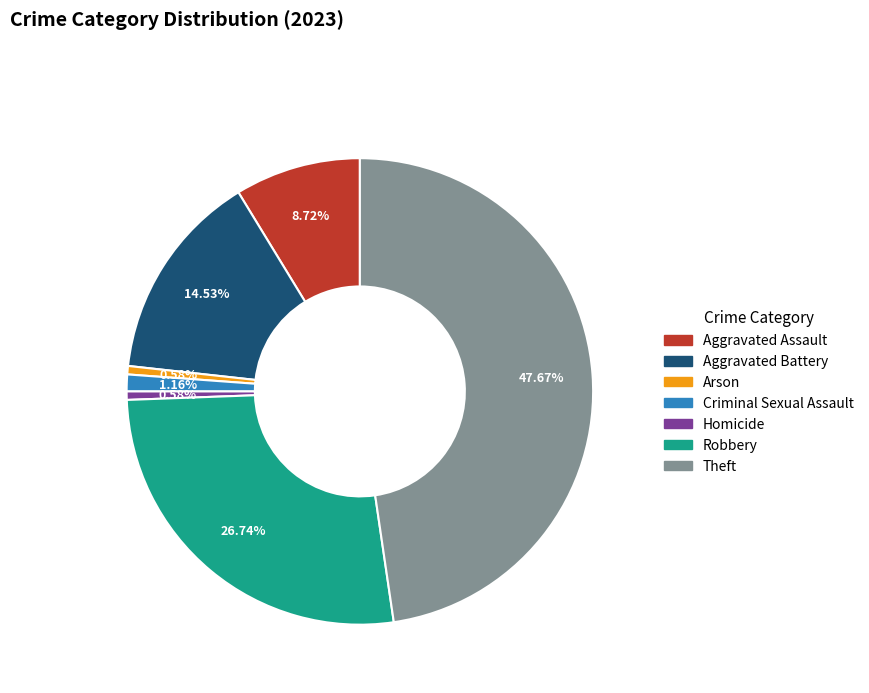

Which slice is the largest?

Theft